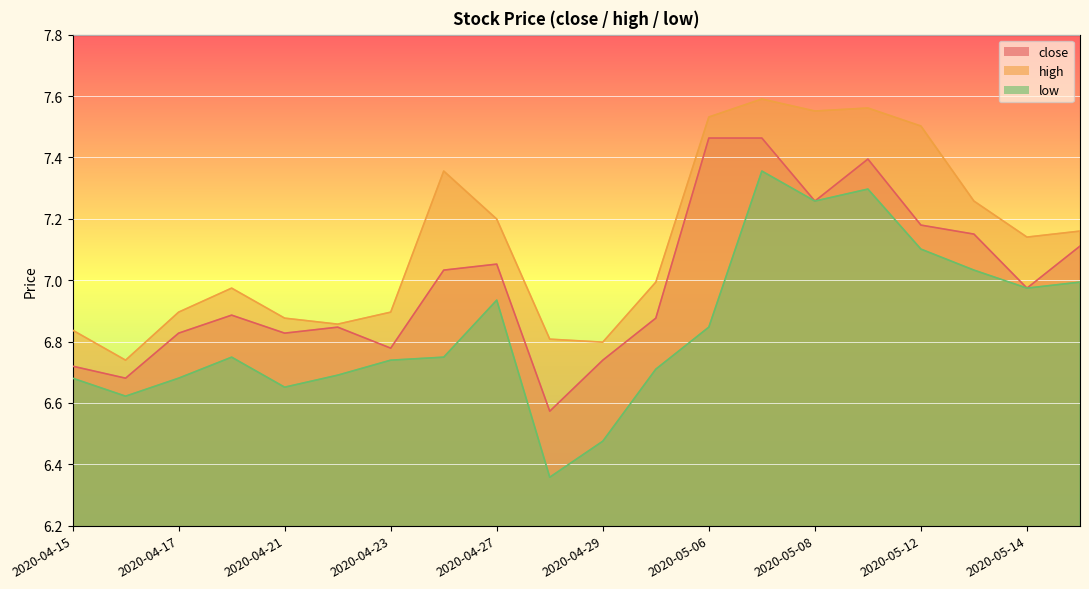

At which category is the sum across all series the highest?

2020-05-07